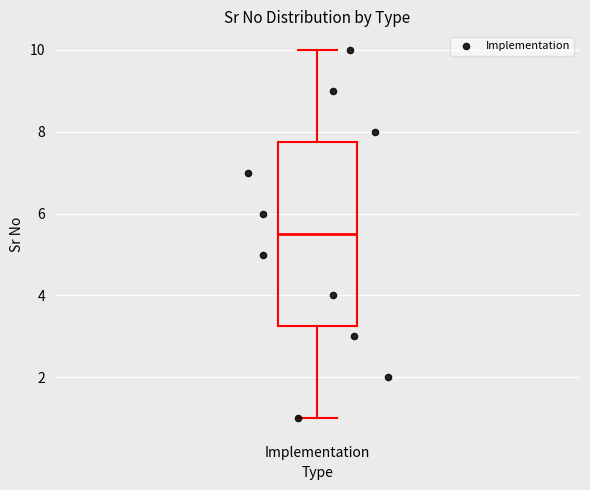

Read this box plot against the y-axis: the position of the median line, the range covered by the box, and the ends of both whiskers. The values are not printed on the chart, so give them approximately, as read against the axis.

median 5.6, box 3.2 to 7.8, whiskers 1.0 to 10.0